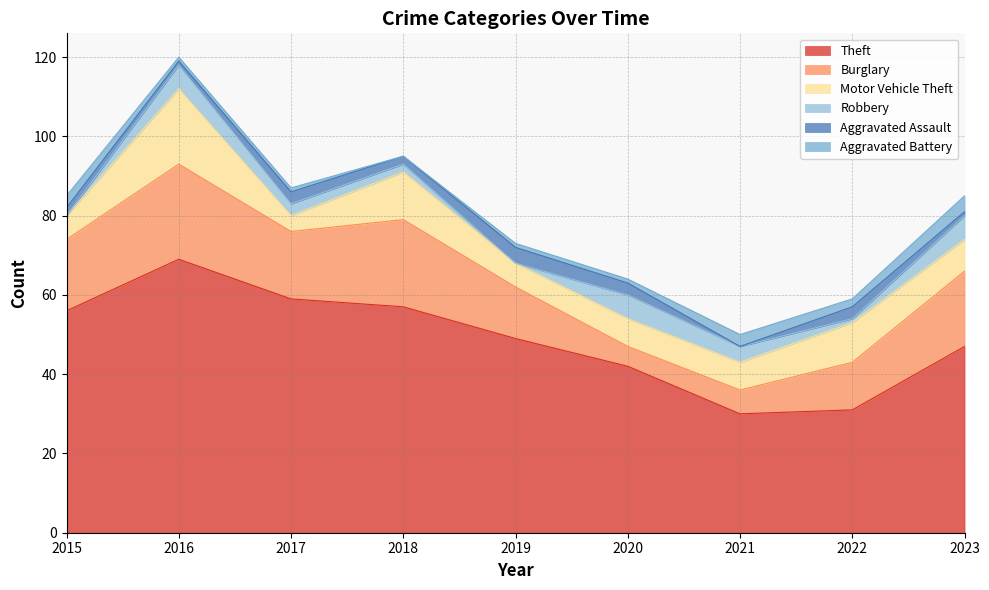

What is the maximum value shown in the chart?

69